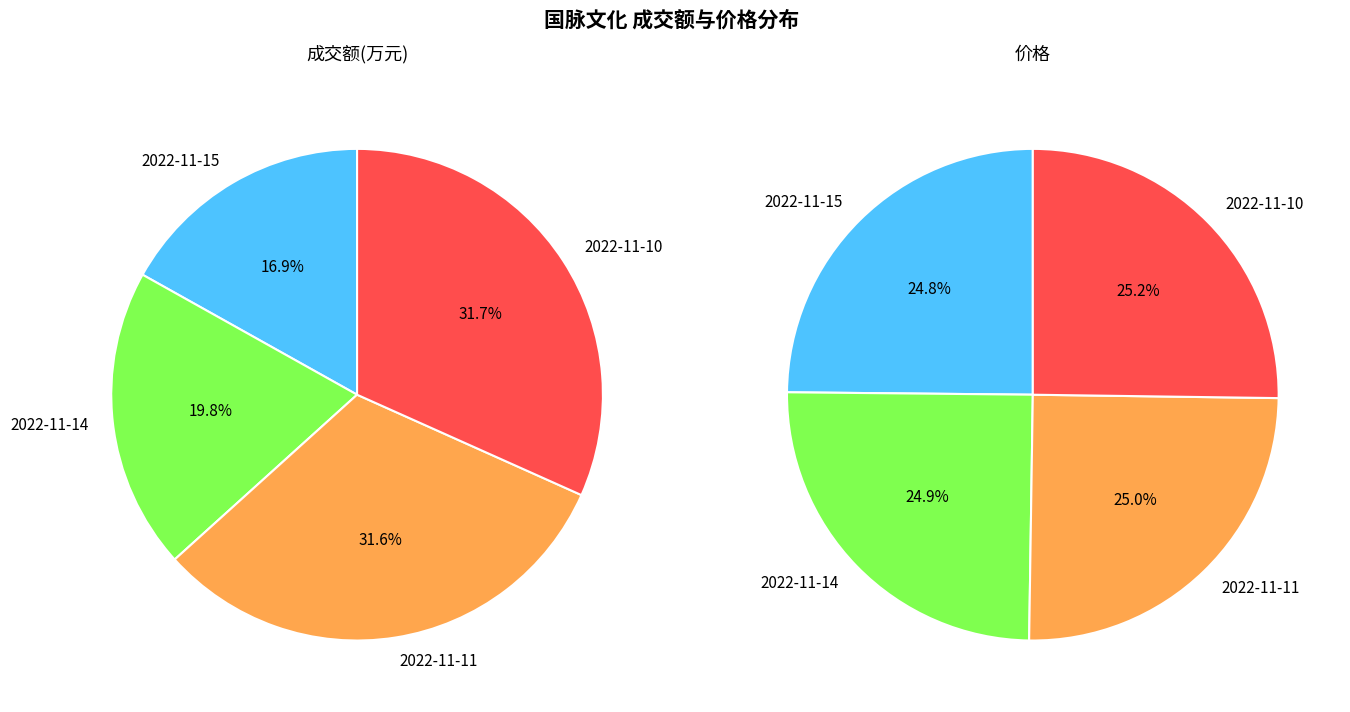

Which category has the smallest portion of the pie?

2022-11-15